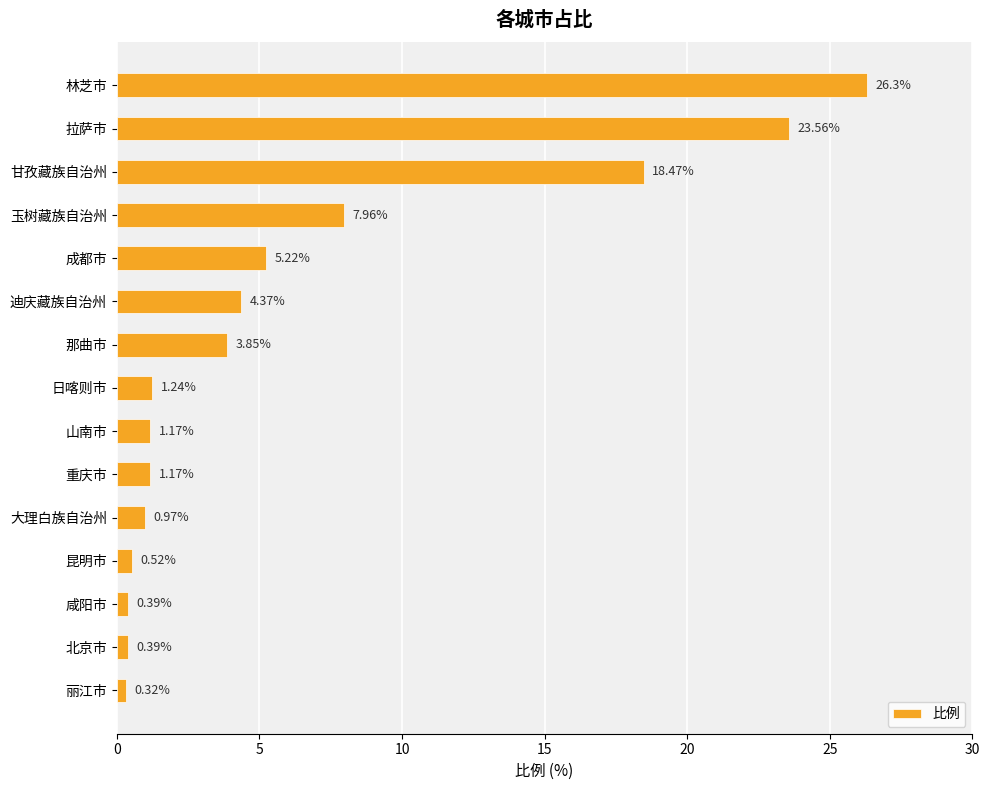

What is the change in value from 林芝市 to 重庆市?

-25.1